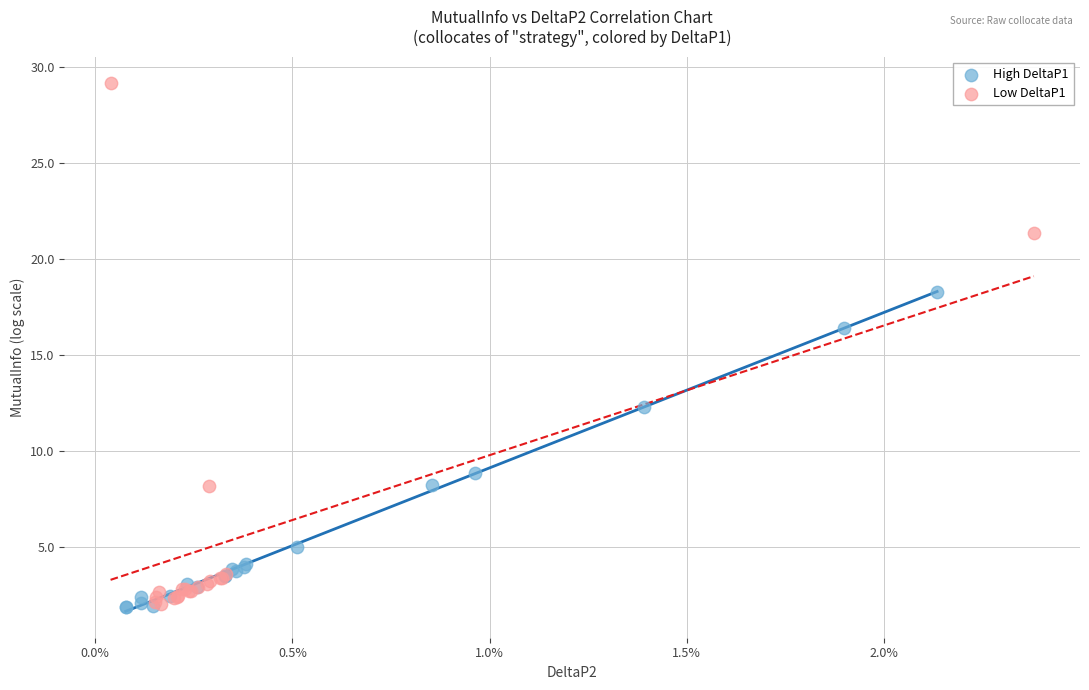

What are all the series names shown in the legend?

High DeltaP1, Low DeltaP1